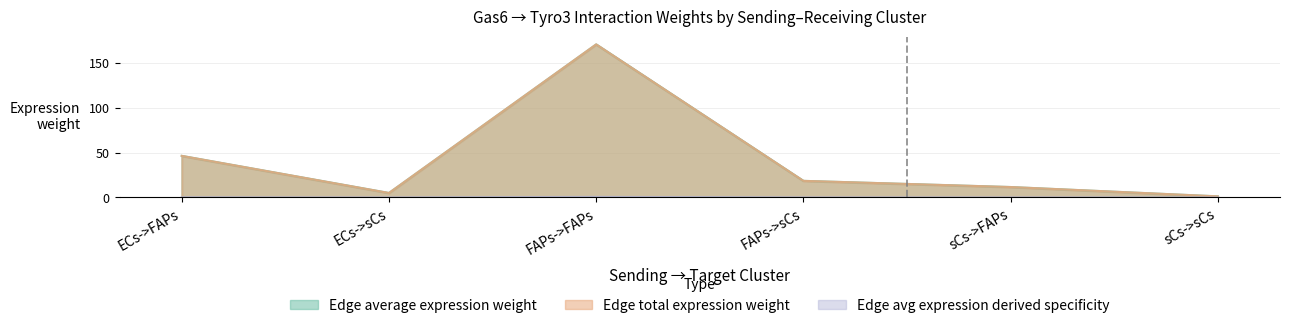

Does the chart display data point markers on the line(s)?

No